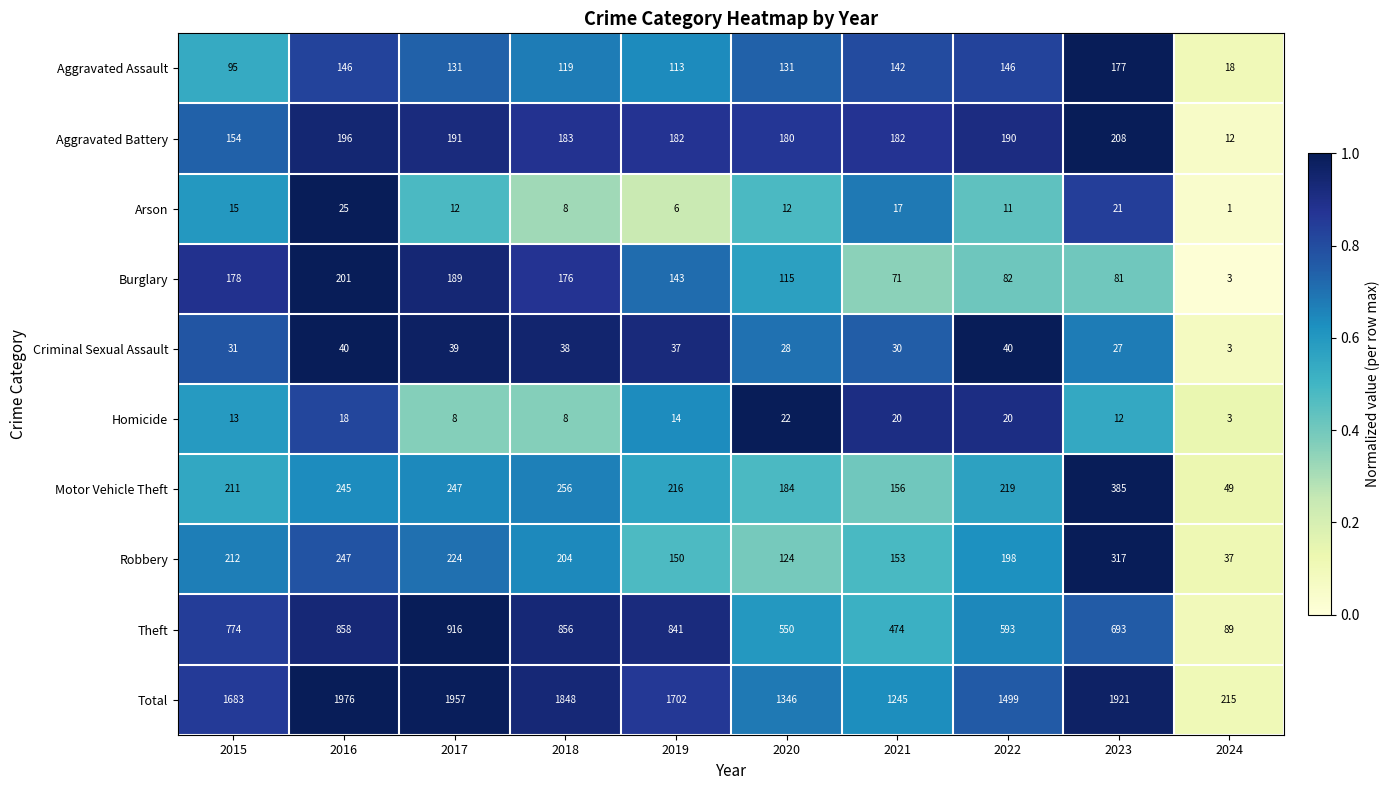

Rank the series at 2023 from lowest to highest value.

Homicide, Arson, Criminal Sexual Assault, Burglary, Aggravated Assault, Aggravated Battery, Robbery, Motor Vehicle Theft, Theft, Total